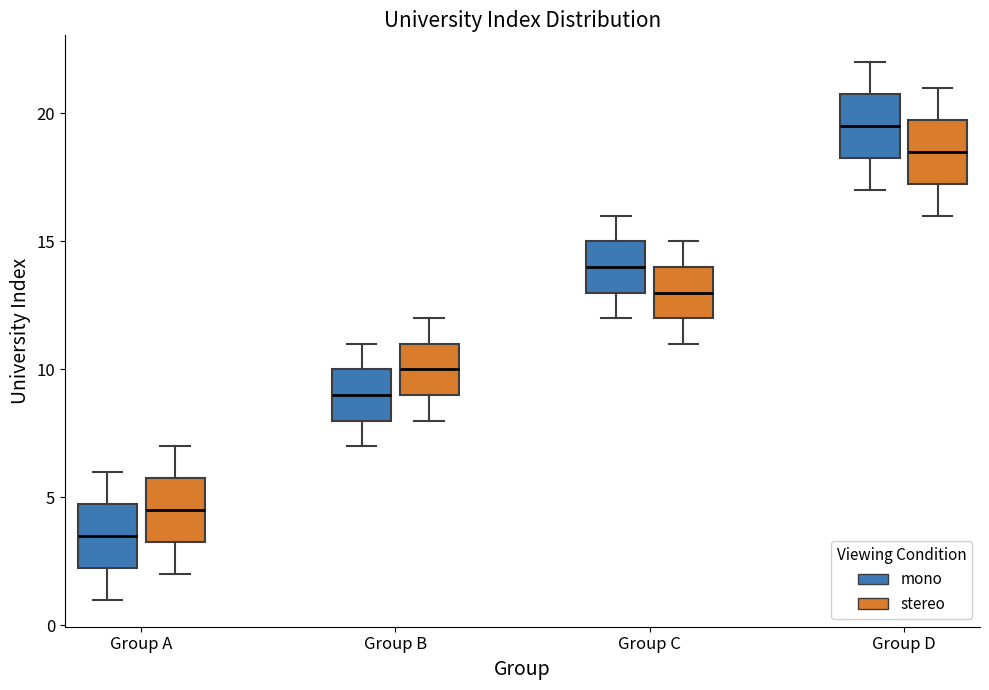

Reading left to right, read every box against the y-axis: the position of its median line, the range the box covers, and the ends of its whiskers. The values are not printed on the chart, so give them approximately, as read against the axis.

Group A (mono): median 3.5, box 2.5 to 5.0, whiskers 1.0 to 6.0
Group A (stereo): median 4.5, box 3.5 to 6.0, whiskers 2.0 to 7.0
Group B (mono): median 9.0, box 8.0 to 10.0, whiskers 7.0 to 11.0
Group B (stereo): median 10.0, box 9.0 to 11.0, whiskers 8.0 to 12.0
Group C (mono): median 14.0, box 13.0 to 15.0, whiskers 12.0 to 16.0
Group C (stereo): median 13.0, box 12.0 to 14.0, whiskers 11.0 to 15.0
Group D (mono): median 19.5, box 18.5 to 21.0, whiskers 17.0 to 22.0
Group D (stereo): median 18.5, box 17.5 to 20.0, whiskers 16.0 to 21.0